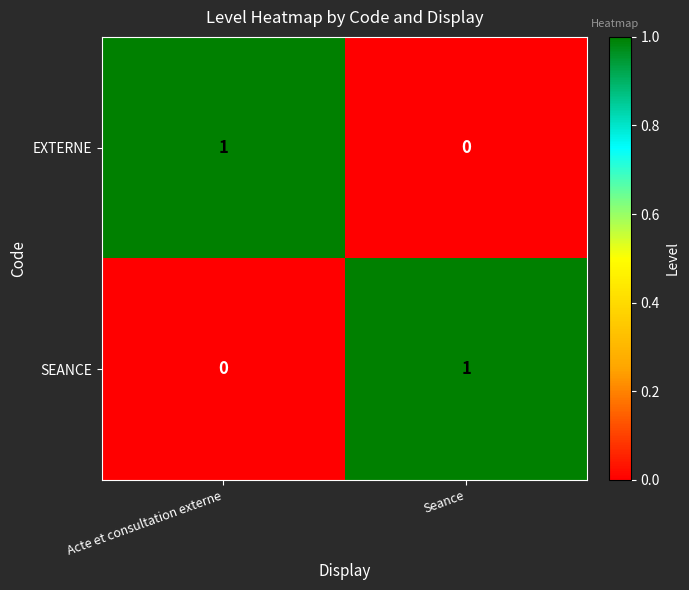

Is it true that SEANCE equals 0 at Seance?

False